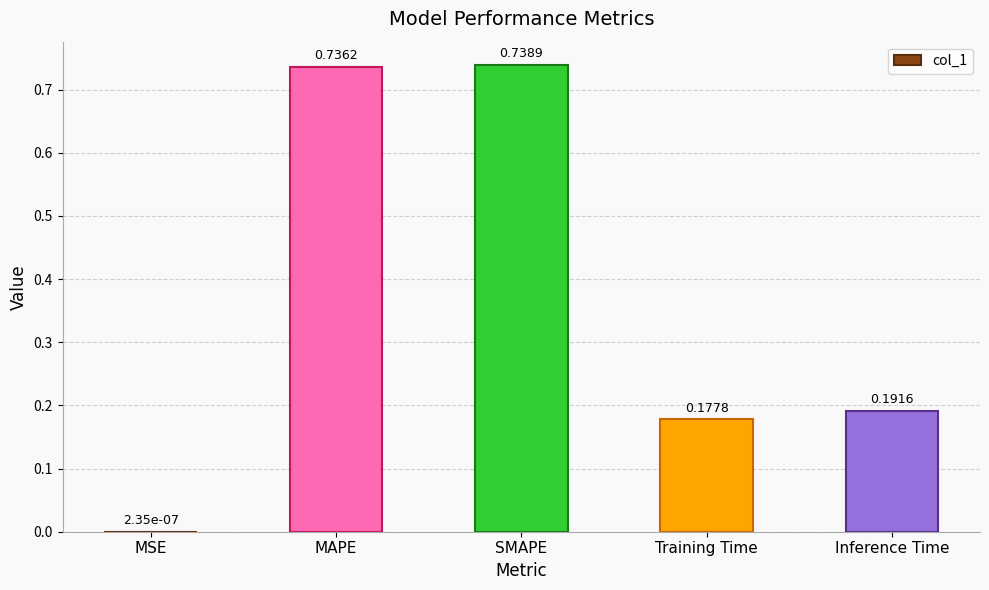

Which category has the highest value across all series?

SMAPE